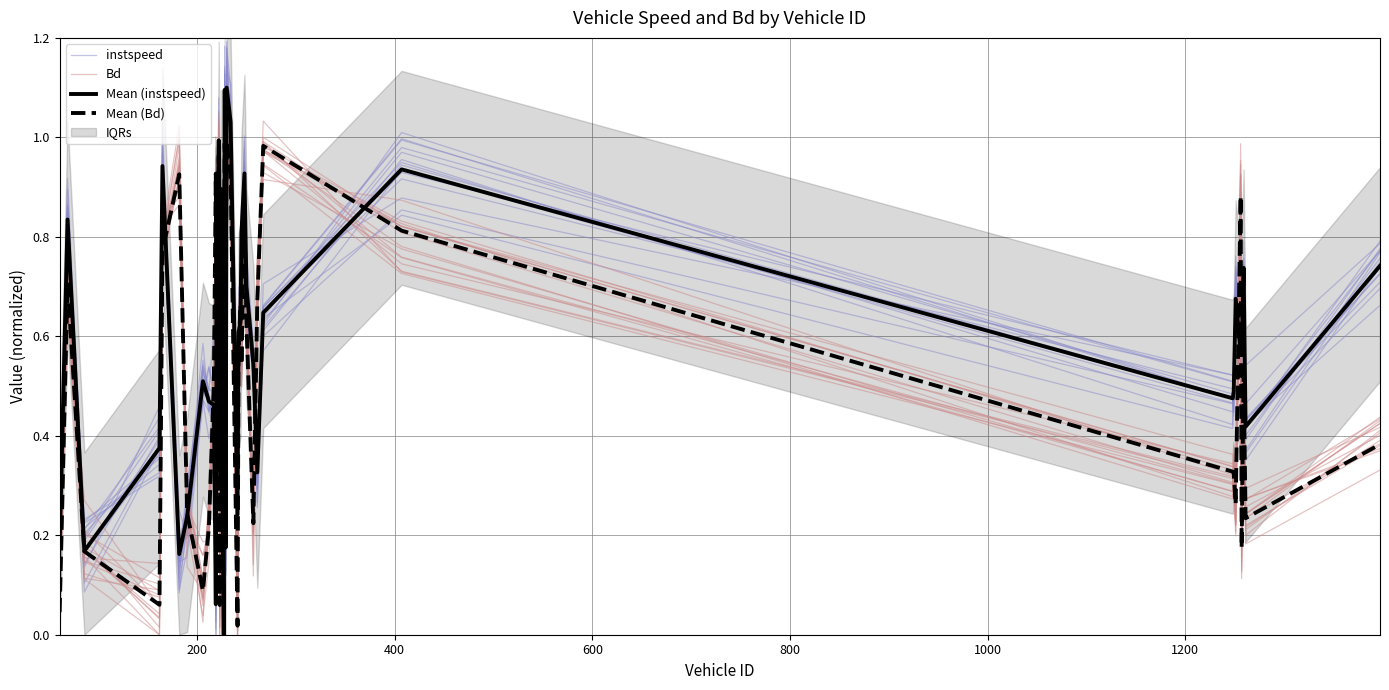

What is the value of the Mean (instspeed) point at the 35th from the left?

0.7